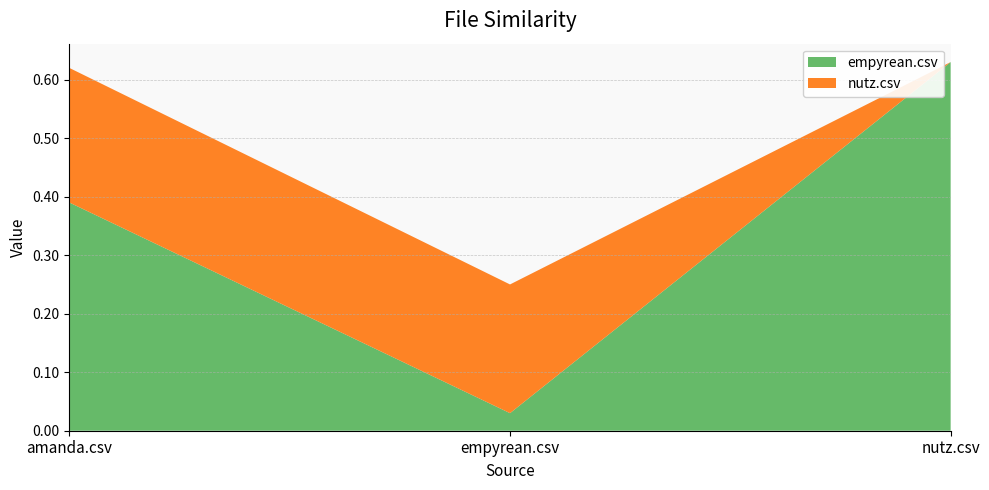

Reading left to right, what are all the values shown in this chart?

empyrean.csv: amanda.csv=0.4	empyrean.csv=0.0	nutz.csv=0.6
nutz.csv: amanda.csv=0.2	empyrean.csv=0.2	nutz.csv=0.0